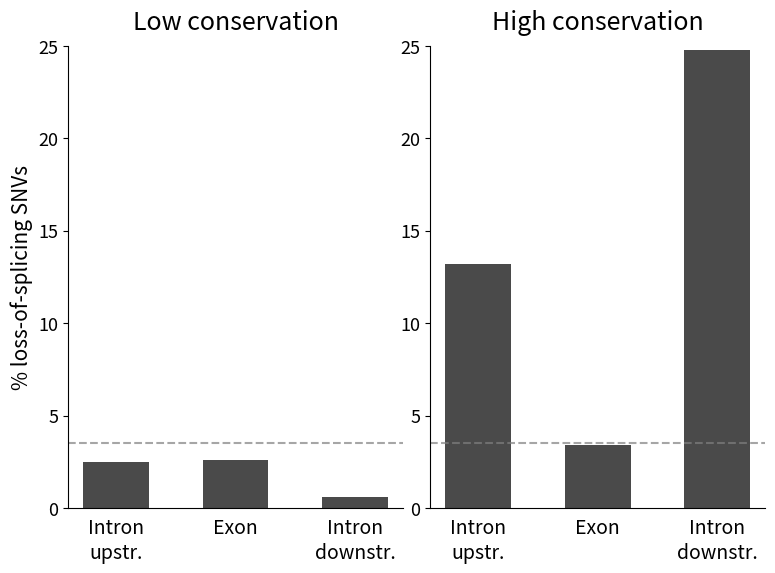

How many data points in Low conservation are above 2?

2